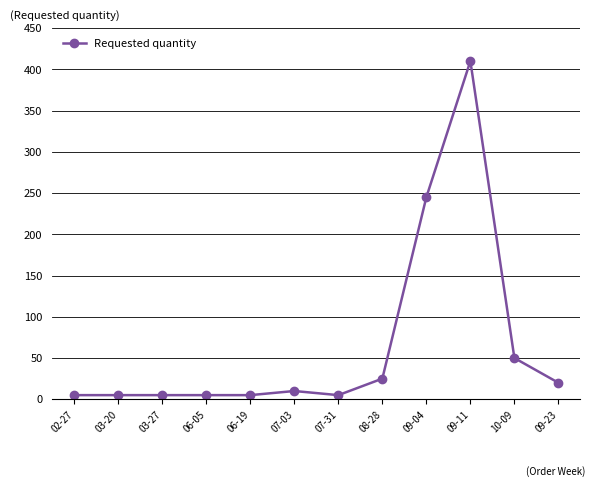

What is the sum of the values at 02-27 and 03-20?

10